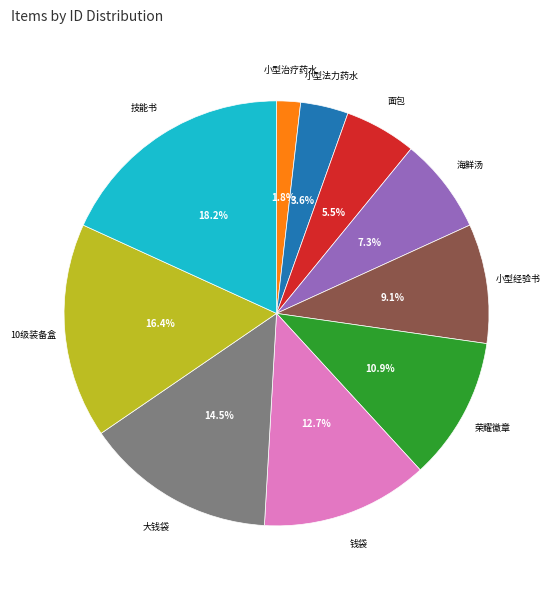

What is the smallest slice in the pie chart?

小型治疗药水